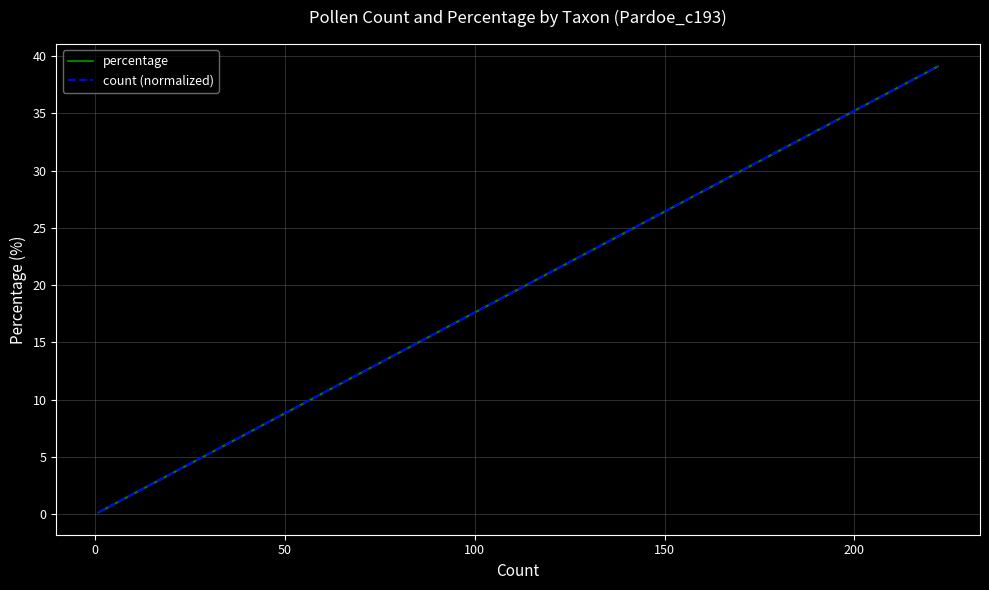

Does the chart have visible grid lines?

Yes